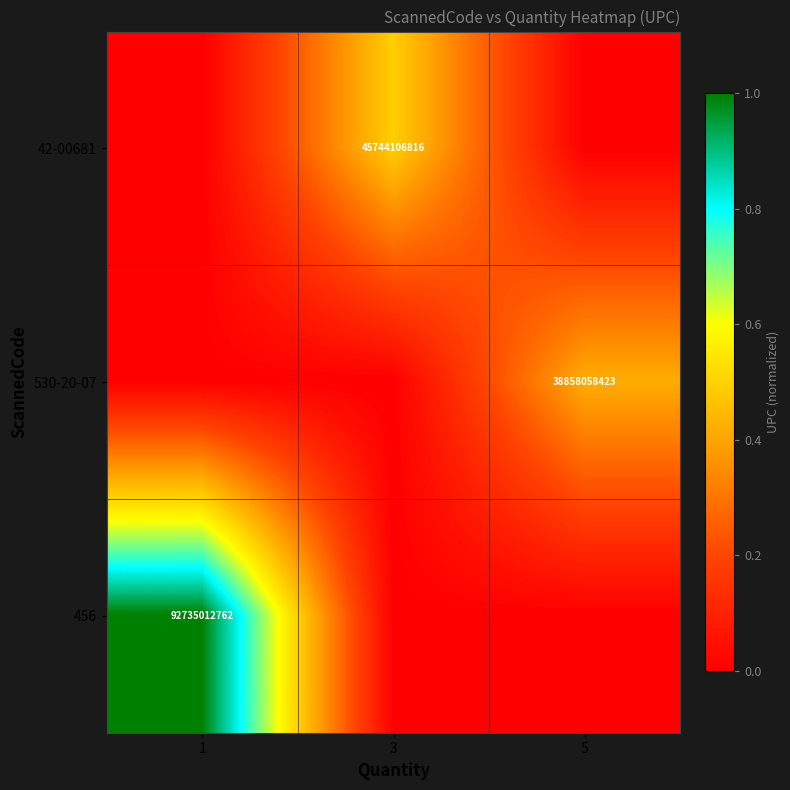

Is it true that 456 equals 92735012762 at 1?

True